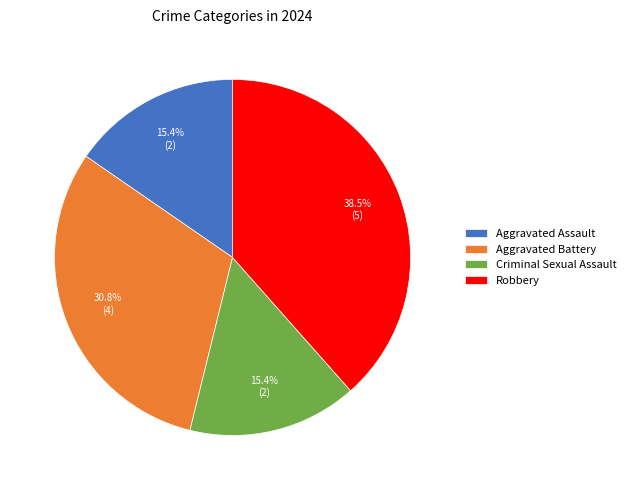

Does any single category account for the majority?

No